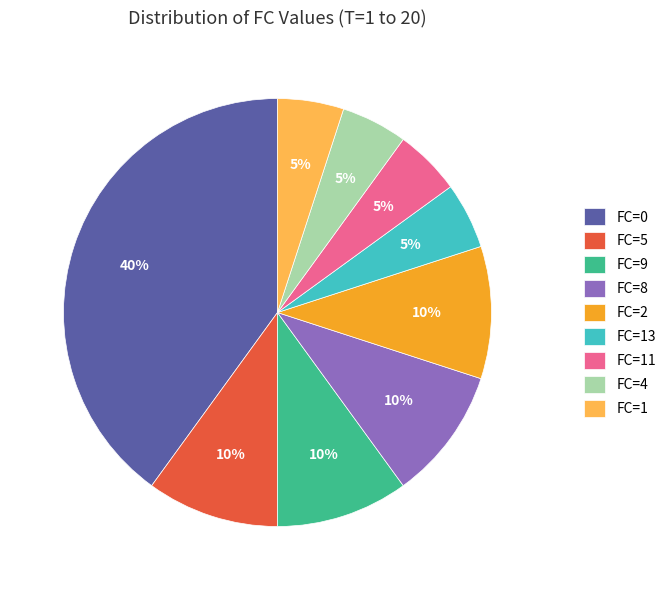

The FC=0 slice represents 51% of the pie. True or false?

False